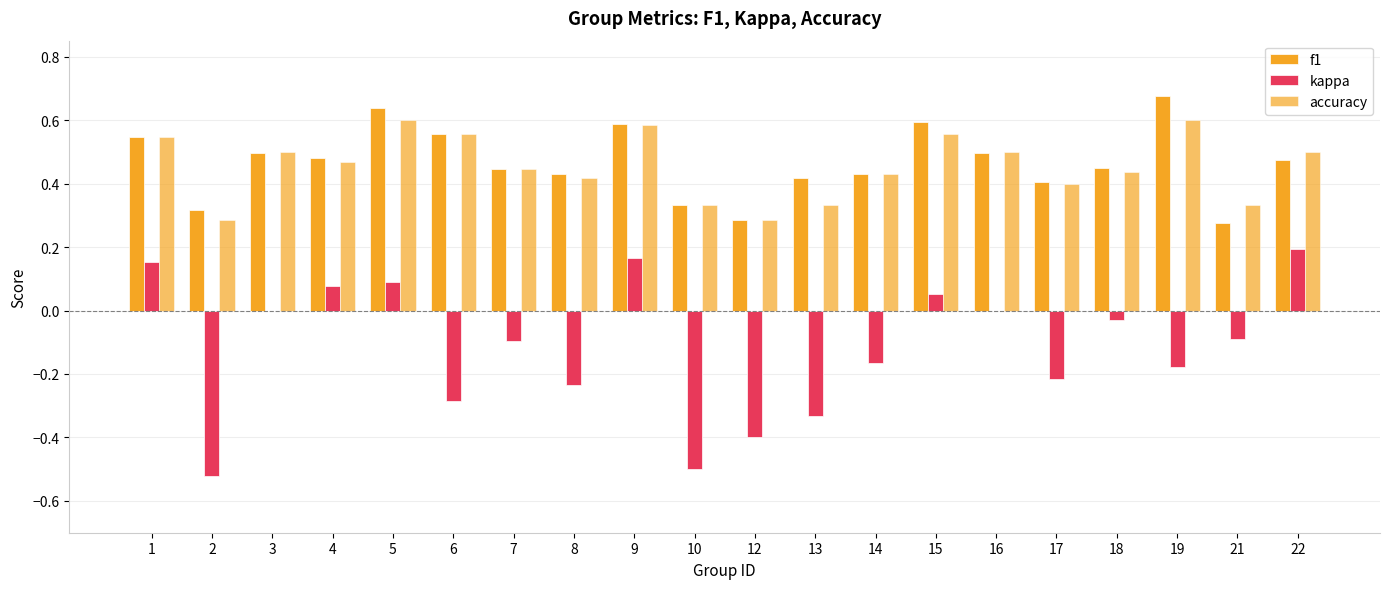

Are the bars grouped side by side (vs. stacked)?

Yes